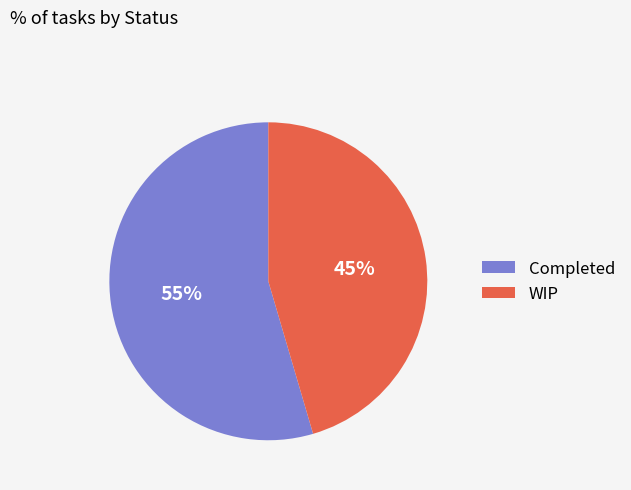

How many slices are in this pie chart?

2